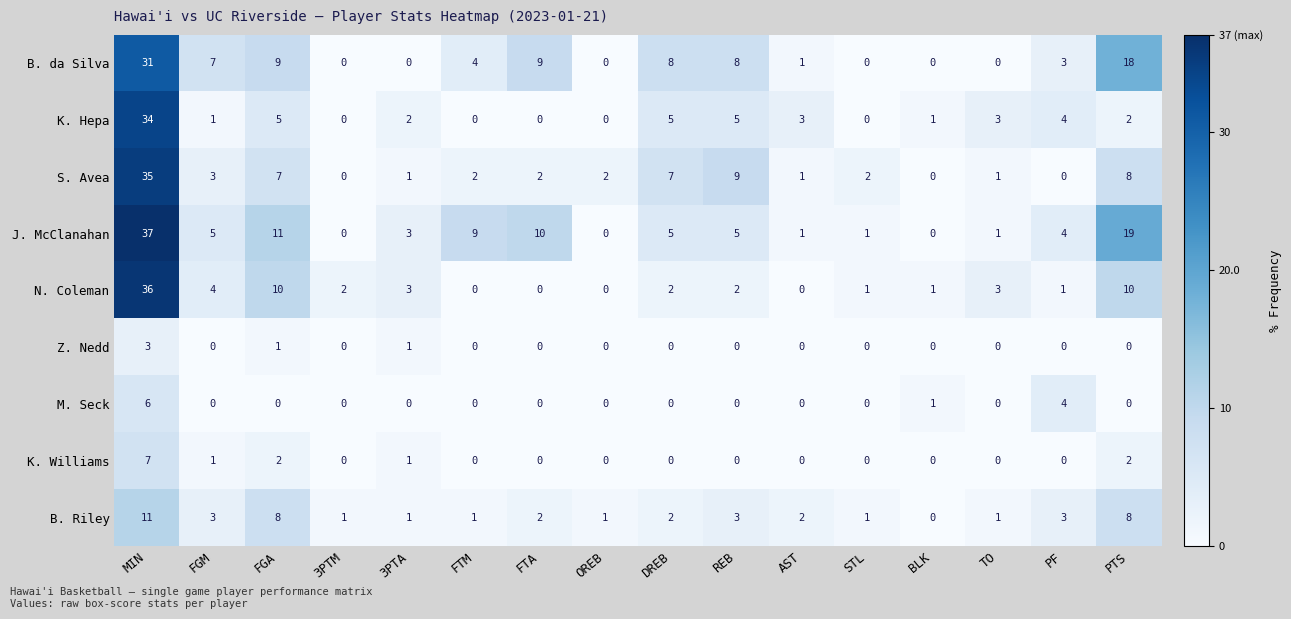

Which series has the largest total across all categories?

J. McClanahan